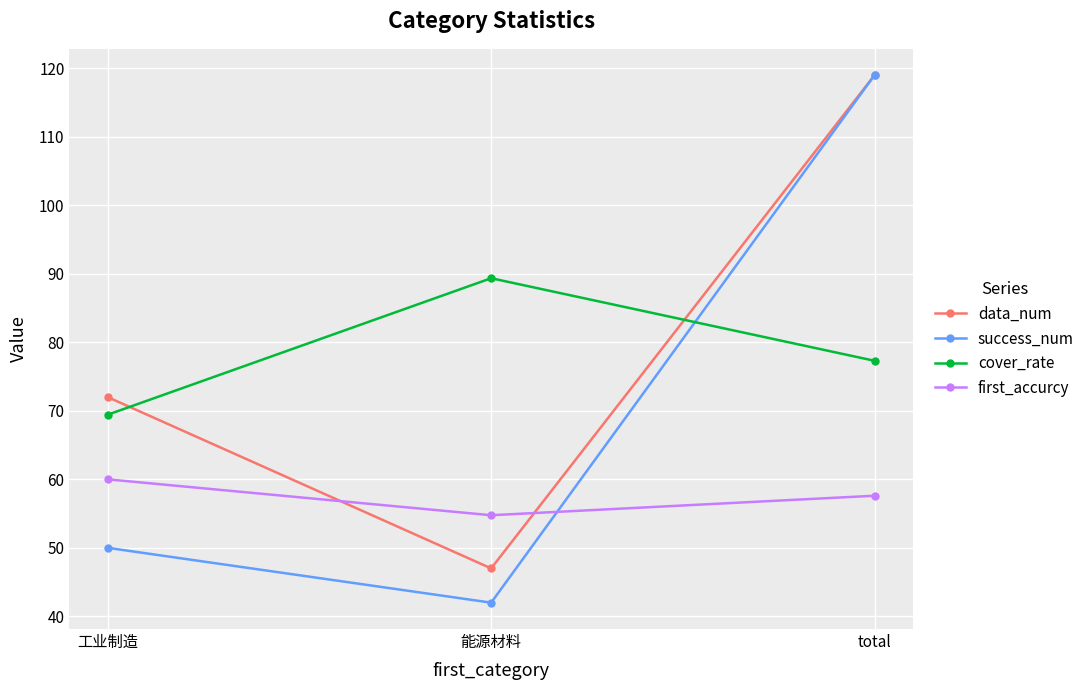

True or false: first_accurcy has a value of 54.8 at 能源材料.

True